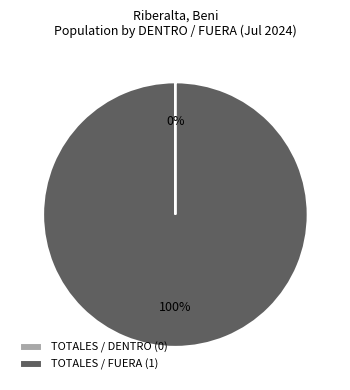

The TOTALES / FUERA (1) slice represents 100% of the pie. True or false?

True